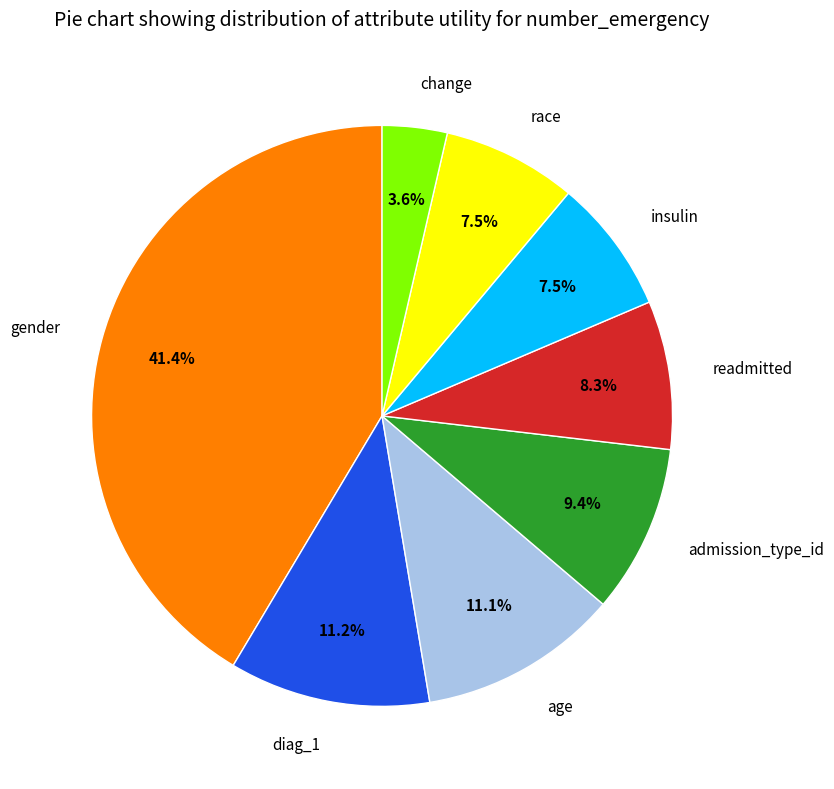

Do diag_1 and insulin together represent more than half of the pie?

No